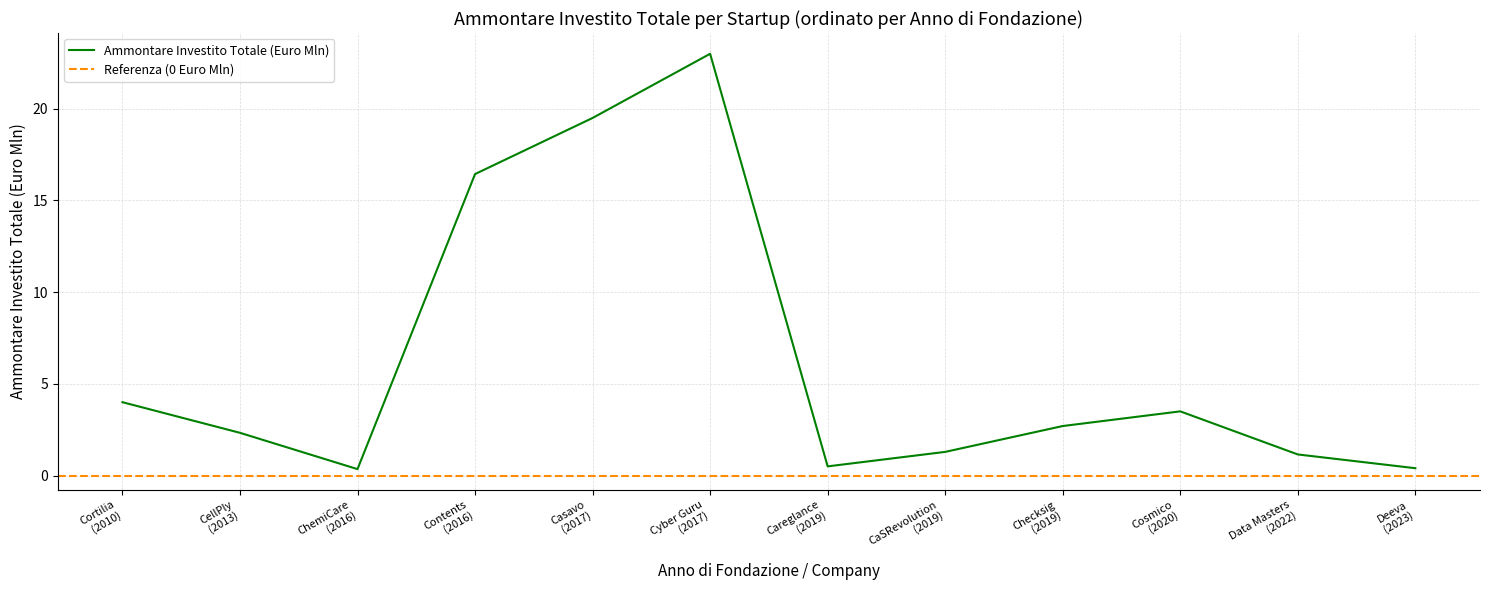

True or false: the data shows 0.9 at Careglance.

False